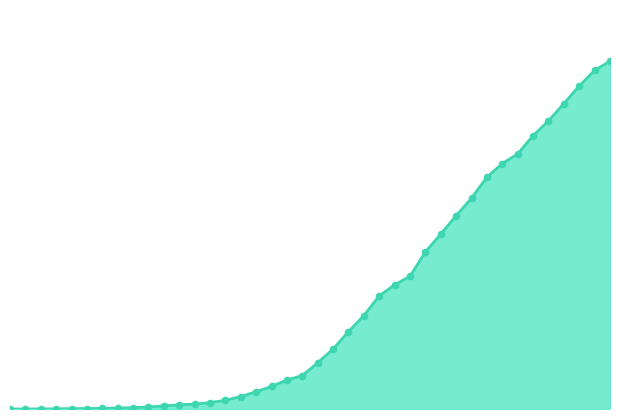

Is this an area chart (filled region under the line)?

Yes